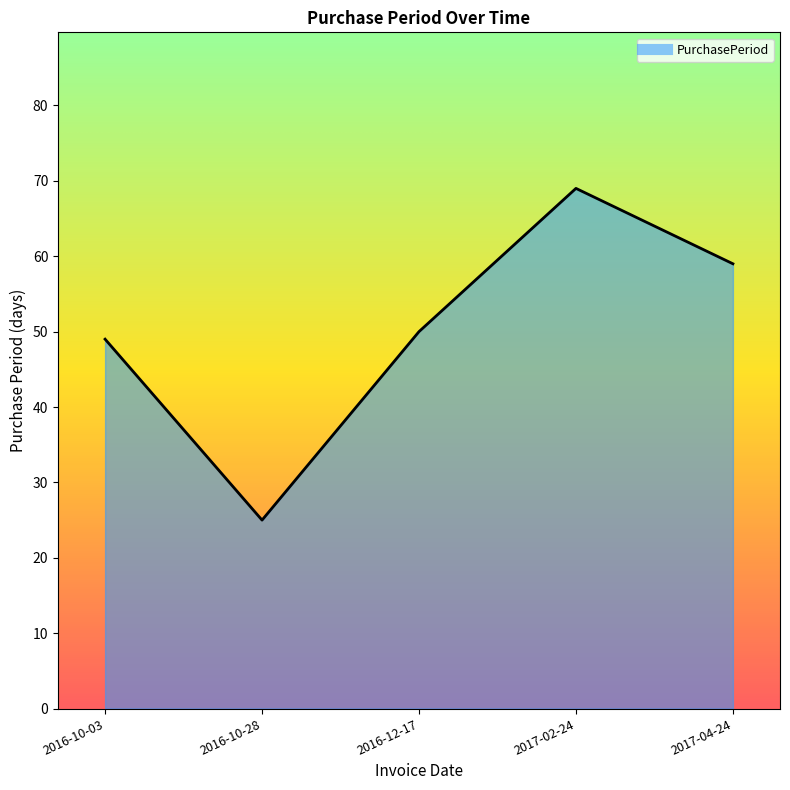

Count the number of data series in this chart.

1